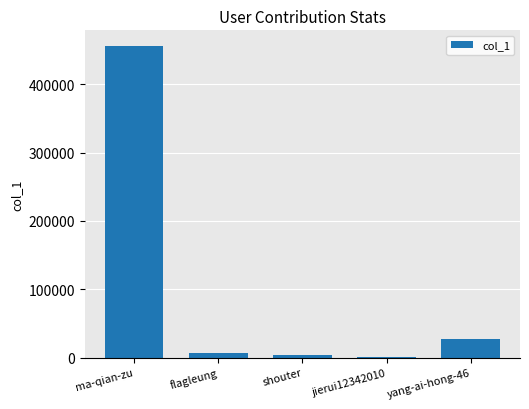

True or false: the data shows 27098 at yang-ai-hong-46.

True